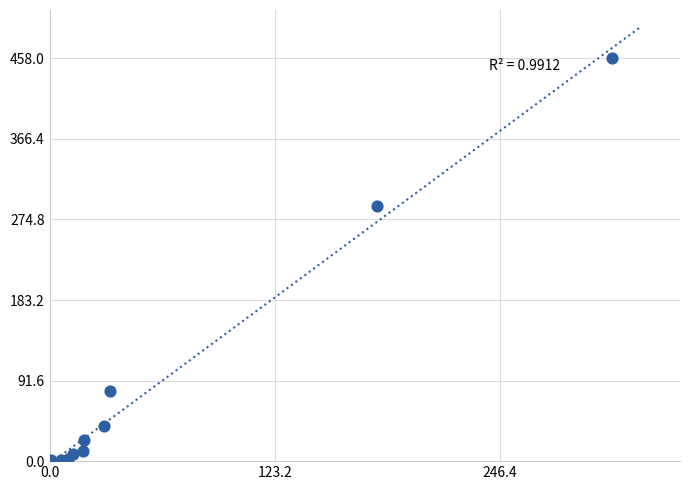

What Y value in the scatter plot is closest to 229?

290